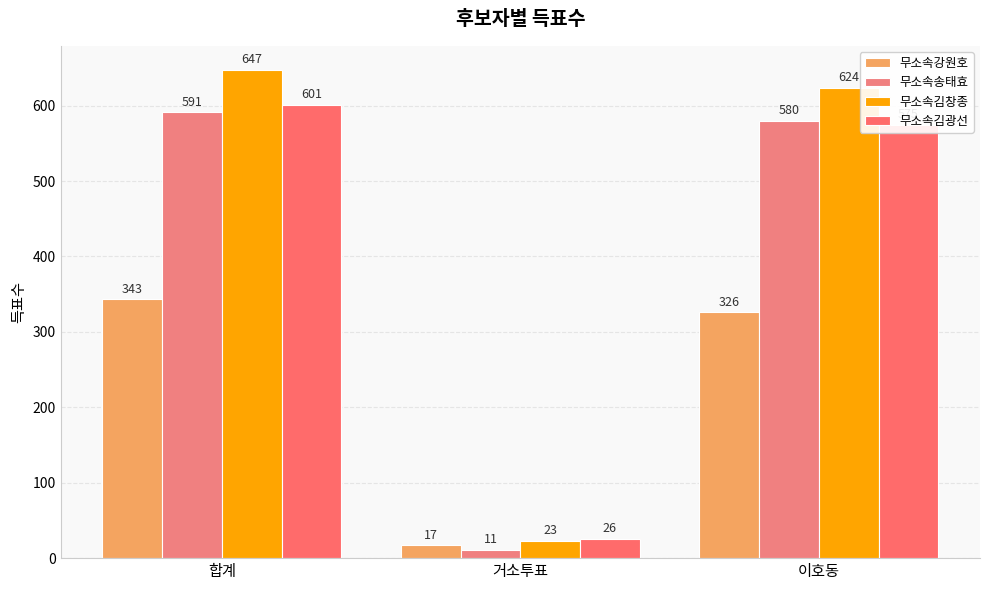

Does the chart contain any negative values?

No